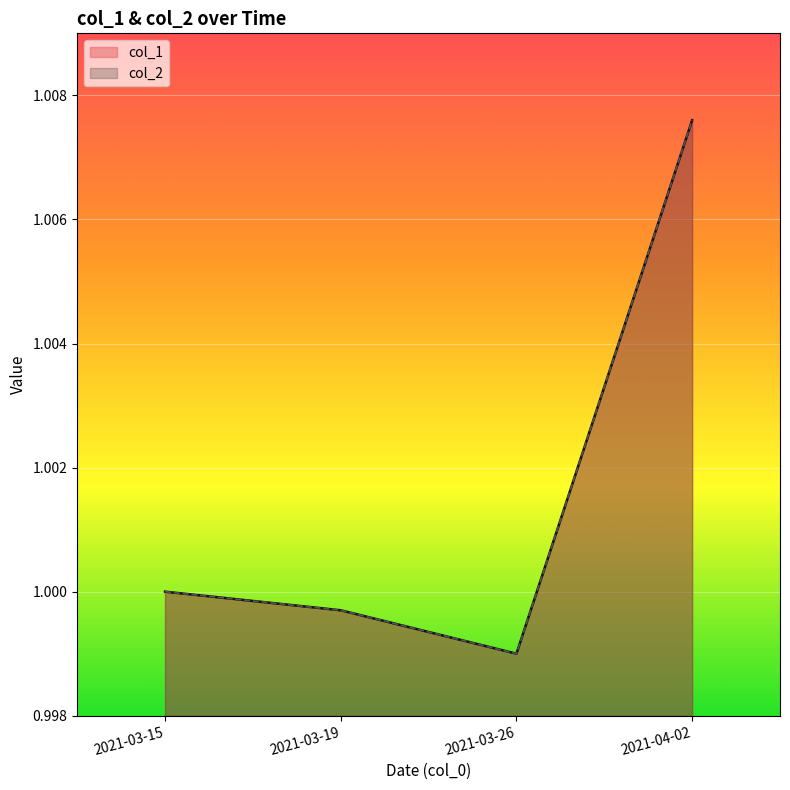

How many interior local valleys does the col_1 series have?

1